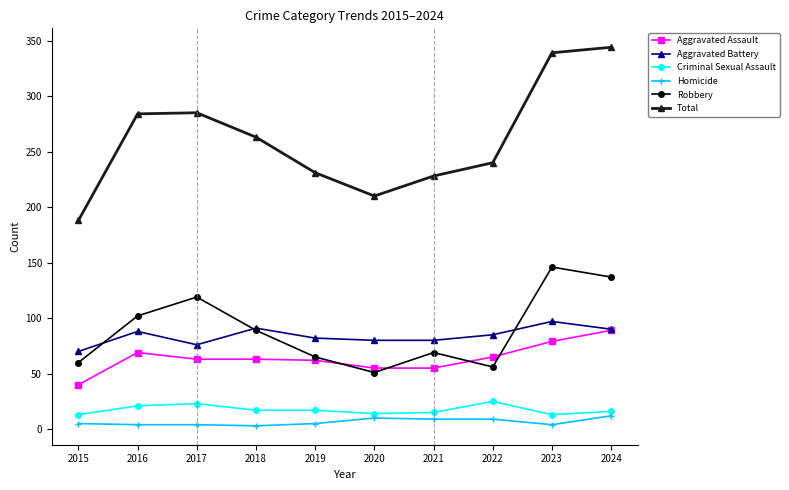

Which series has the widest spread of values?

Total